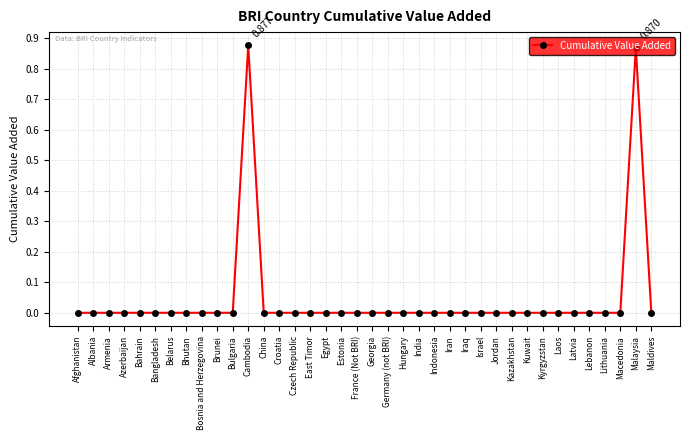

Count the values in the range 0 to 1.

38